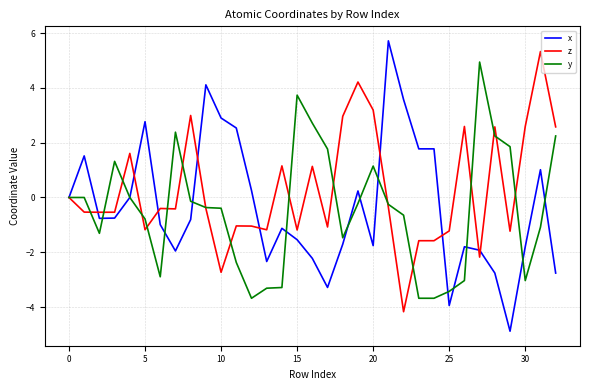

List the series in order of their peak value, lowest first.

y, z, x